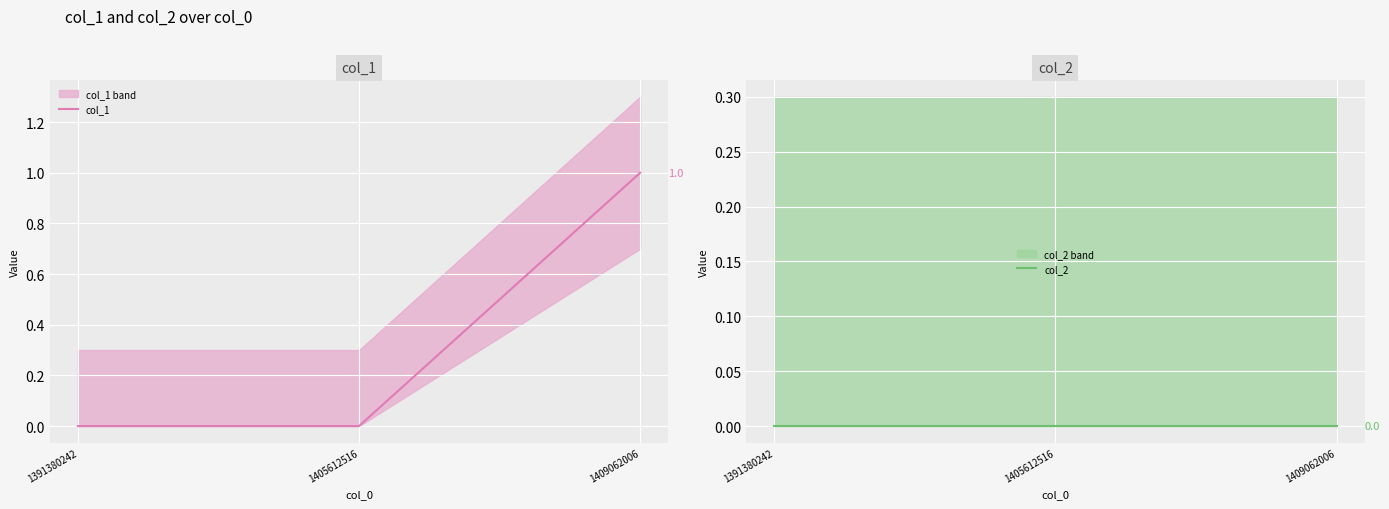

What are all the series names shown in the legend?

col_1, col_2